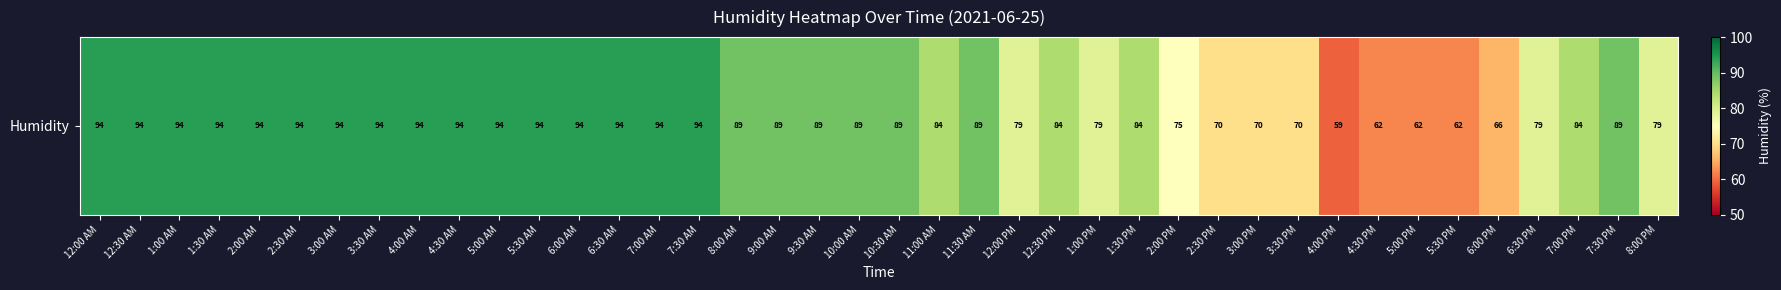

Is it true that the value at 6:00 PM is 66?

True